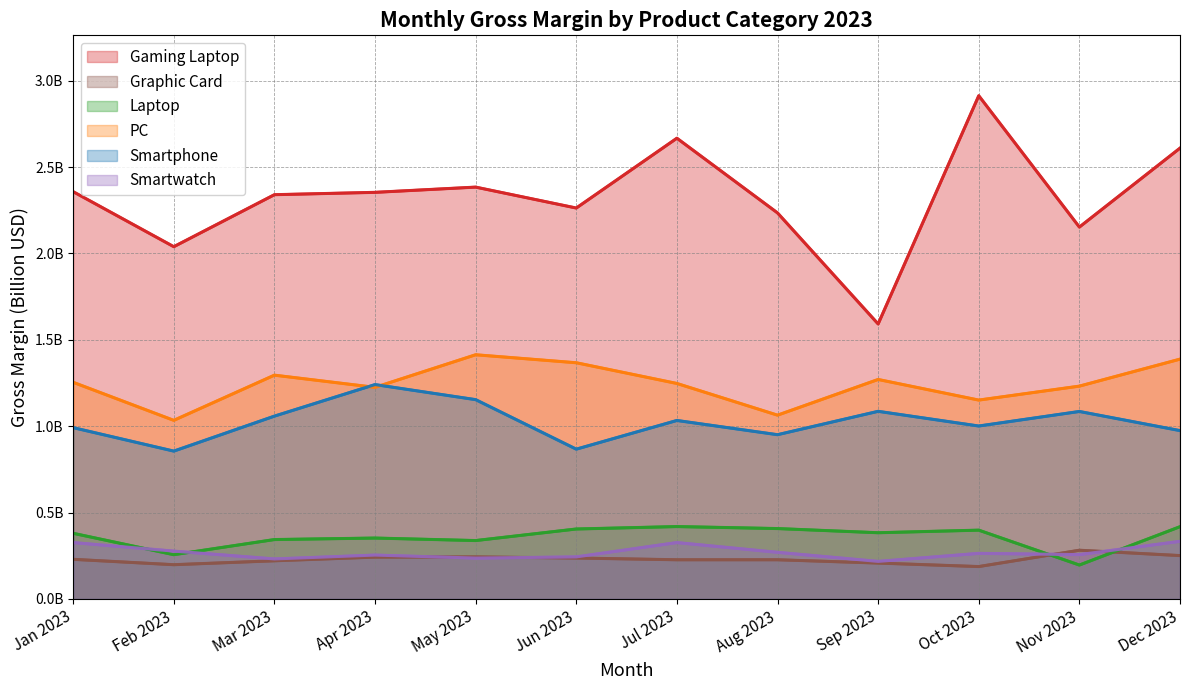

Reading left to right, what are all the values shown in this chart?

Gaming Laptop: Jan 2023=2.4	Feb 2023=2.0	Mar 2023=2.3	Apr 2023=2.4	May 2023=2.4	Jun 2023=2.3	Jul 2023=2.7	Aug 2023=2.2	Sep 2023=1.6	Oct 2023=2.9	Nov 2023=2.2	Dec 2023=2.6
Graphic Card: Jan 2023=0.2	Feb 2023=0.2	Mar 2023=0.2	Apr 2023=0.2	May 2023=0.2	Jun 2023=0.2	Jul 2023=0.2	Aug 2023=0.2	Sep 2023=0.2	Oct 2023=0.2	Nov 2023=0.3	Dec 2023=0.3
Laptop: Jan 2023=0.4	Feb 2023=0.3	Mar 2023=0.3	Apr 2023=0.4	May 2023=0.3	Jun 2023=0.4	Jul 2023=0.4	Aug 2023=0.4	Sep 2023=0.4	Oct 2023=0.4	Nov 2023=0.2	Dec 2023=0.4
PC: Jan 2023=1.3	Feb 2023=1.0	Mar 2023=1.3	Apr 2023=1.2	May 2023=1.4	Jun 2023=1.4	Jul 2023=1.2	Aug 2023=1.1	Sep 2023=1.3	Oct 2023=1.2	Nov 2023=1.2	Dec 2023=1.4
Smartphone: Jan 2023=1.0	Feb 2023=0.9	Mar 2023=1.1	Apr 2023=1.2	May 2023=1.2	Jun 2023=0.9	Jul 2023=1.0	Aug 2023=1.0	Sep 2023=1.1	Oct 2023=1.0	Nov 2023=1.1	Dec 2023=1.0
Smartwatch: Jan 2023=0.3	Feb 2023=0.3	Mar 2023=0.2	Apr 2023=0.3	May 2023=0.2	Jun 2023=0.2	Jul 2023=0.3	Aug 2023=0.3	Sep 2023=0.2	Oct 2023=0.3	Nov 2023=0.3	Dec 2023=0.3